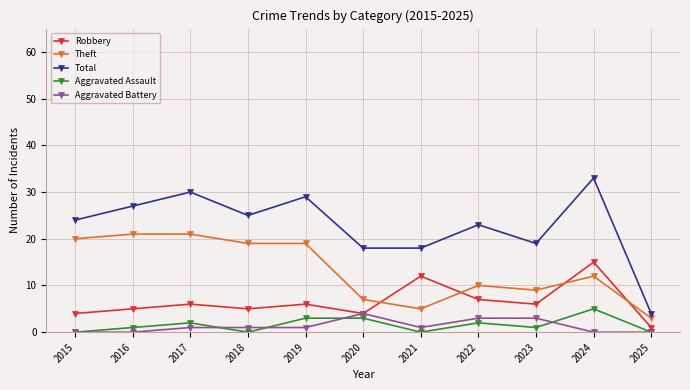

Reading left to right, extract all data points from this chart.

Robbery: 2015=4	2016=5	2017=6	2018=5	2019=6	2020=4	2021=12	2022=7	2023=6	2024=15	2025=1
Theft: 2015=20	2016=21	2017=21	2018=19	2019=19	2020=7	2021=5	2022=10	2023=9	2024=12	2025=3
Total: 2015=24	2016=27	2017=30	2018=25	2019=29	2020=18	2021=18	2022=23	2023=19	2024=33	2025=4
Aggravated Assault: 2015=0	2016=1	2017=2	2018=0	2019=3	2020=3	2021=0	2022=2	2023=1	2024=5	2025=0
Aggravated Battery: 2015=0	2016=0	2017=1	2018=1	2019=1	2020=4	2021=1	2022=3	2023=3	2024=0	2025=0